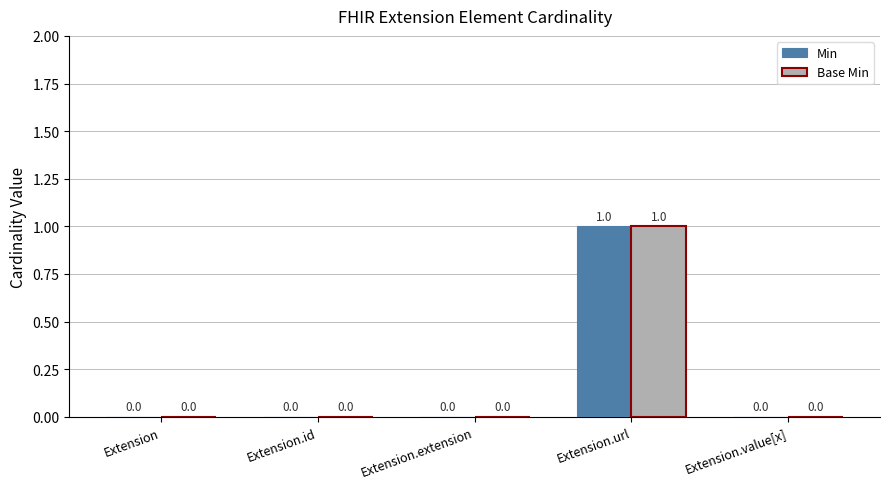

At which category is the sum across all series the highest?

Extension.url